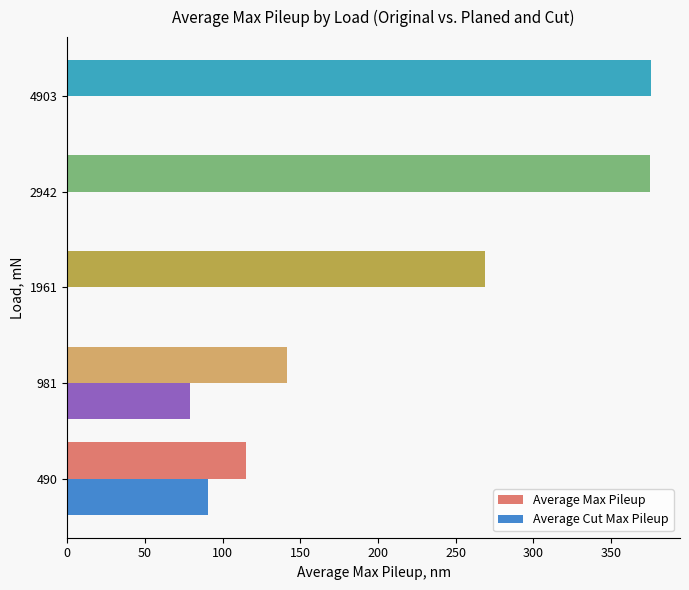

Between 1961 and 4903, which series saw the biggest shift?

Average Max Pileup